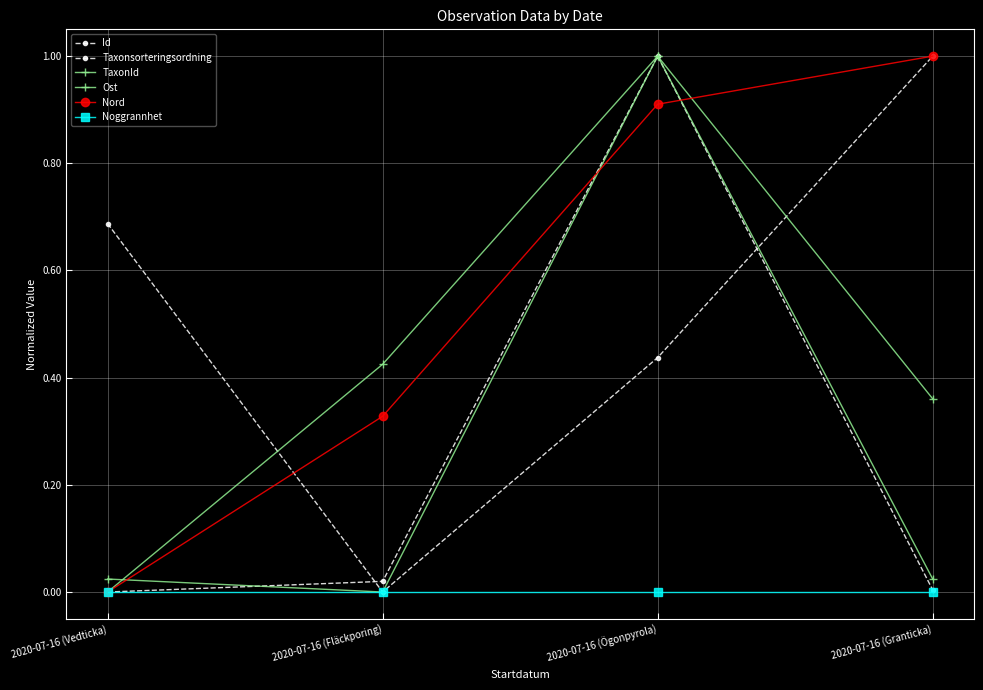

Does the chart have visible grid lines?

Yes